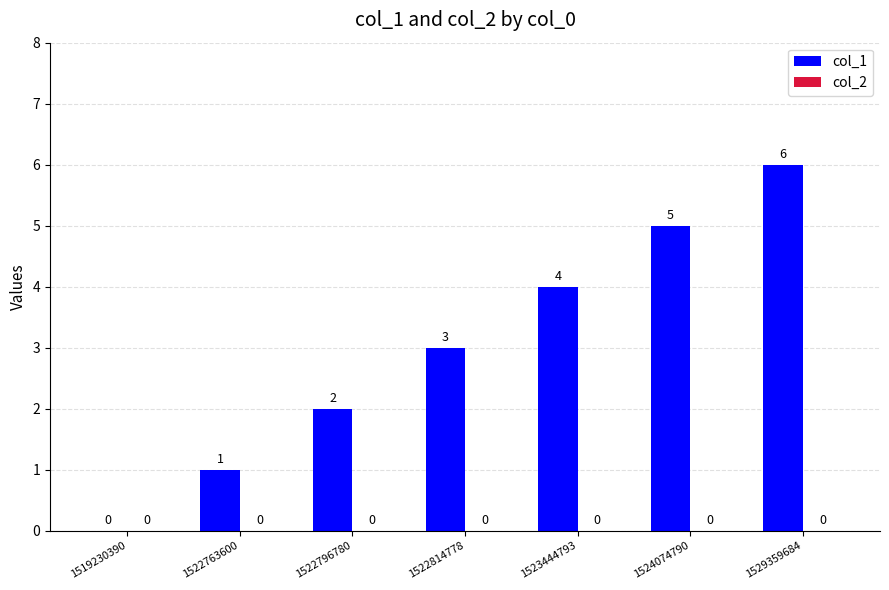

What is the sum of the values at 1519230390 and 1522814778?

3